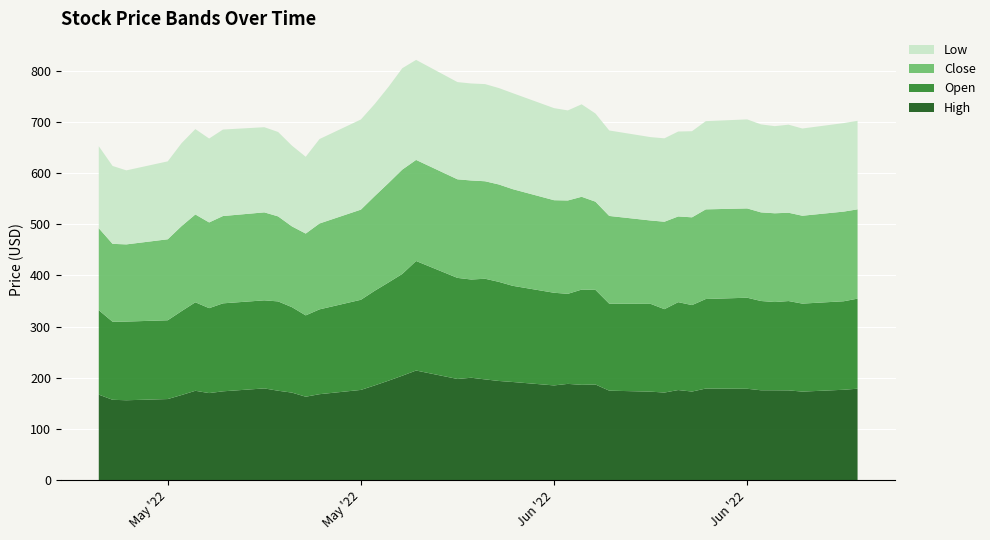

Reading left to right, list all the values displayed in this chart.

Open: 165.0	152.6	153.8	154.0	164.0	173.0	166.0	171.9	172.2	174.6	167.1	159.0	165.8	176.2	185.0	192.0	198.9	214.1	197.6	192.0	196.8	193.7	188.0	181.1	176.0	186.2	185.0	170.0	171.6	163.0	171.8	169.0	175.0	177.9	174.5	172.5	174.6	172.0	173.0	176.0
Low: 160.2	152.2	144.7	152.3	162.1	166.8	164.0	169.1	166.4	165.0	157.8	150.1	165.1	176.2	180.0	188.0	198.2	195.5	190.0	189.6	189.9	188.4	187.7	179.9	176.0	180.8	172.3	167.1	162.9	163.0	166.0	168.3	172.4	174.0	172.0	170.3	172.1	170.5	173.0	173.1
Close: 160.2	152.2	150.8	158.3	166.2	171.7	167.6	170.7	171.9	166.2	157.8	159.9	167.8	176.2	185.0	194.2	203.9	197.6	192.7	193.6	190.6	190.3	188.9	180.9	182.5	181.4	172.3	171.5	162.9	170.9	167.5	171.6	175.2	174.6	173.2	173.5	172.6	171.8	175.2	174.6
High: 167.0	156.9	156.0	158.3	166.2	174.5	170.0	173.4	179.2	174.6	170.9	162.9	167.8	176.2	185.0	194.2	203.9	214.1	197.6	200.0	196.8	193.7	191.7	185.0	188.0	186.2	186.8	174.8	172.8	171.1	175.9	173.0	178.9	178.4	175.5	175.4	175.3	172.9	176.5	178.6